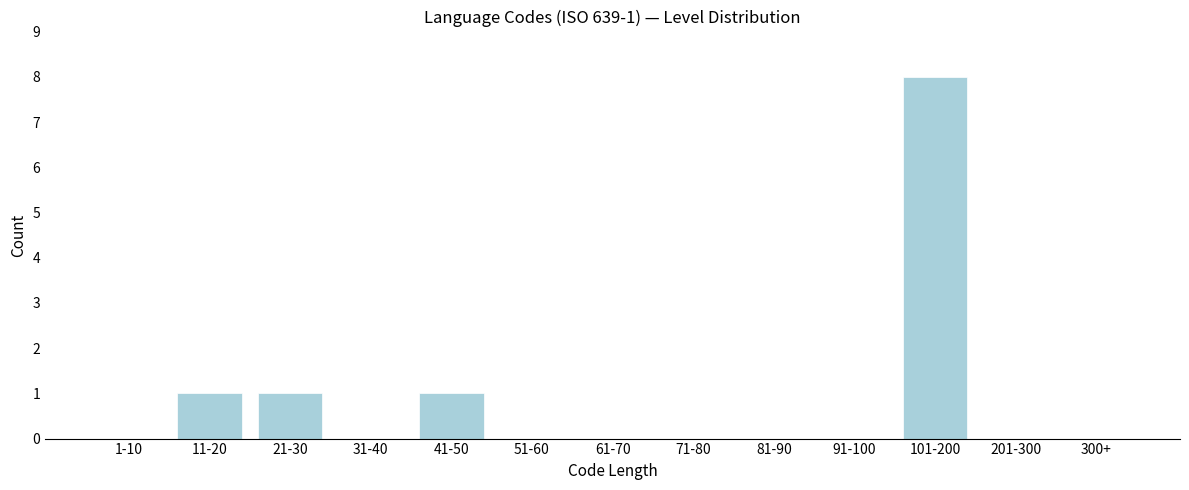

Reading right to left, extract all data points from this chart.

300+=0	201-300=0	101-200=8	91-100=0	81-90=0	71-80=0	61-70=0	51-60=0	41-50=1	31-40=0	21-30=1	11-20=1	1-10=0